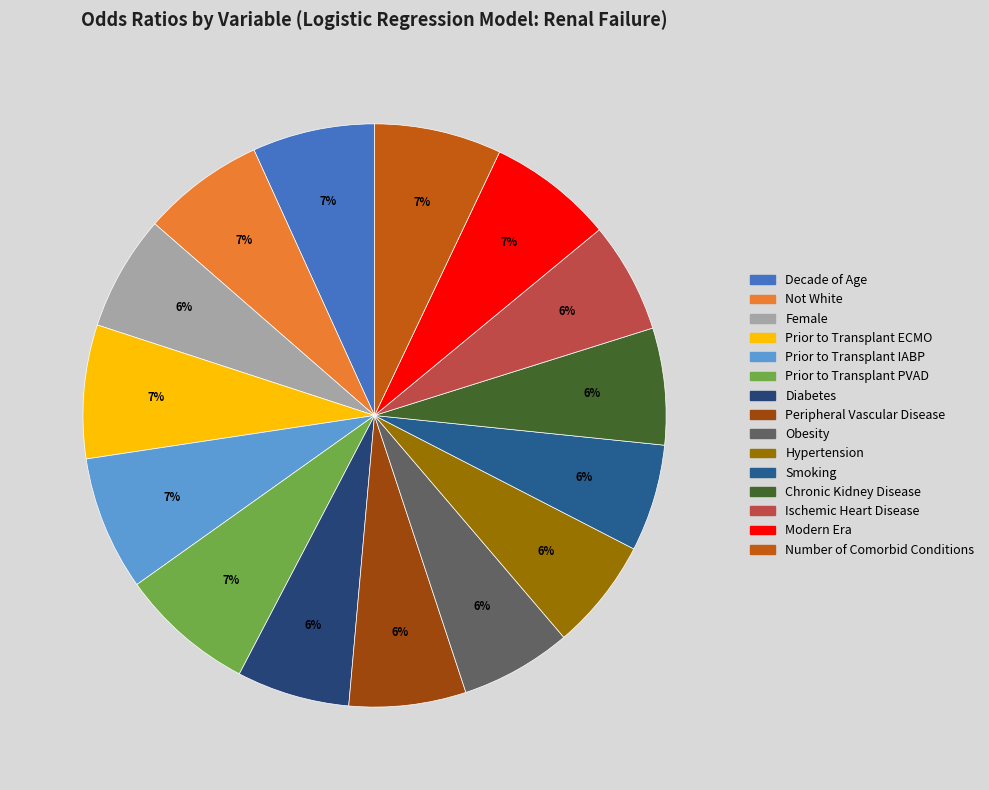

How many slices are in this pie chart?

15